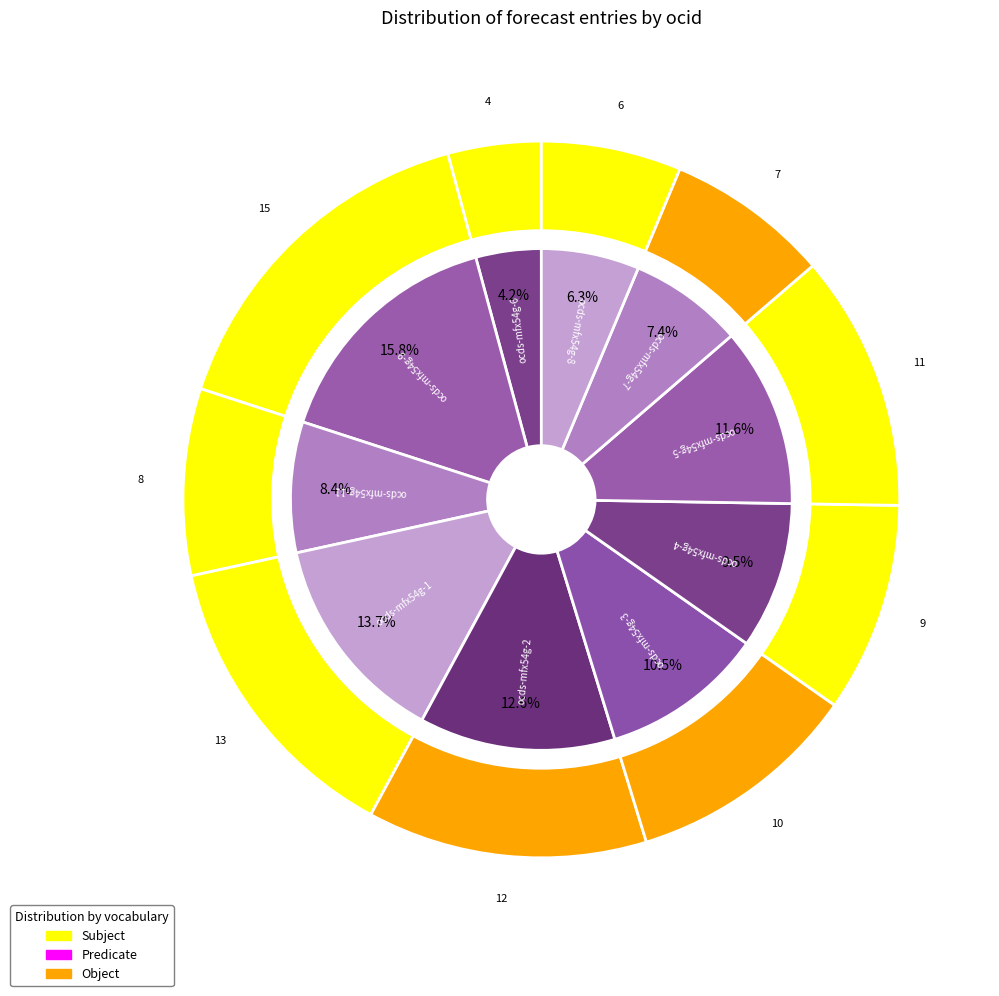

To the nearest percent, what is the difference between the largest and smallest slice percentages?

12%